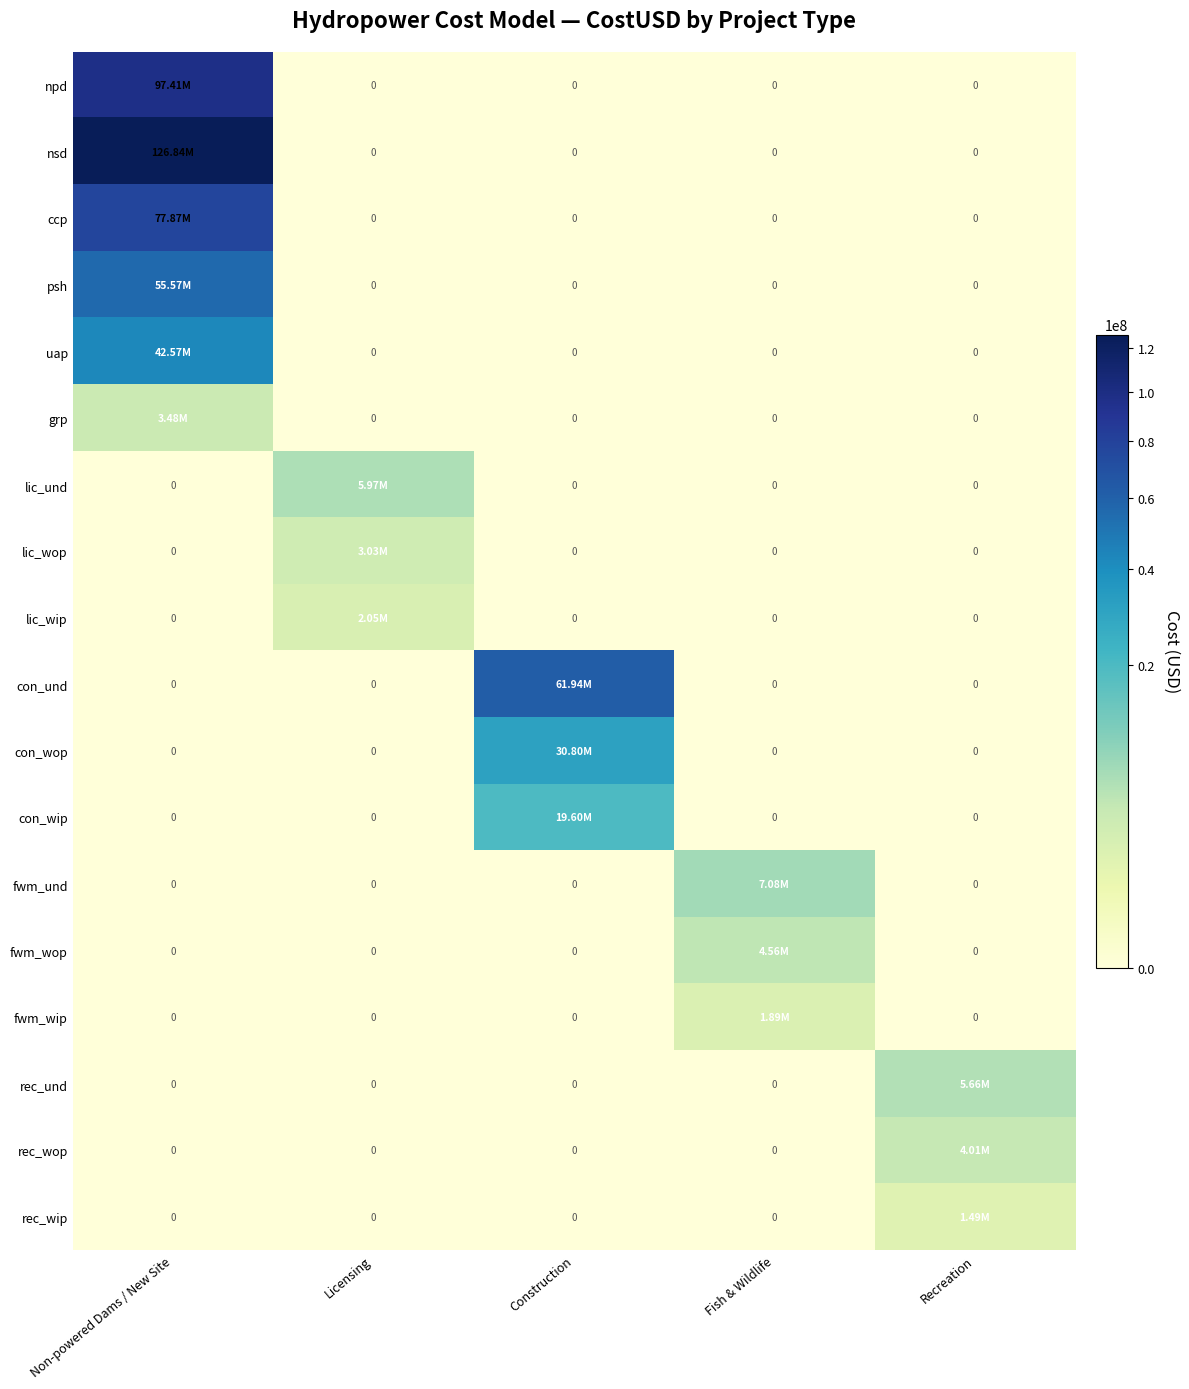

Which series has the largest total across all categories?

nsd